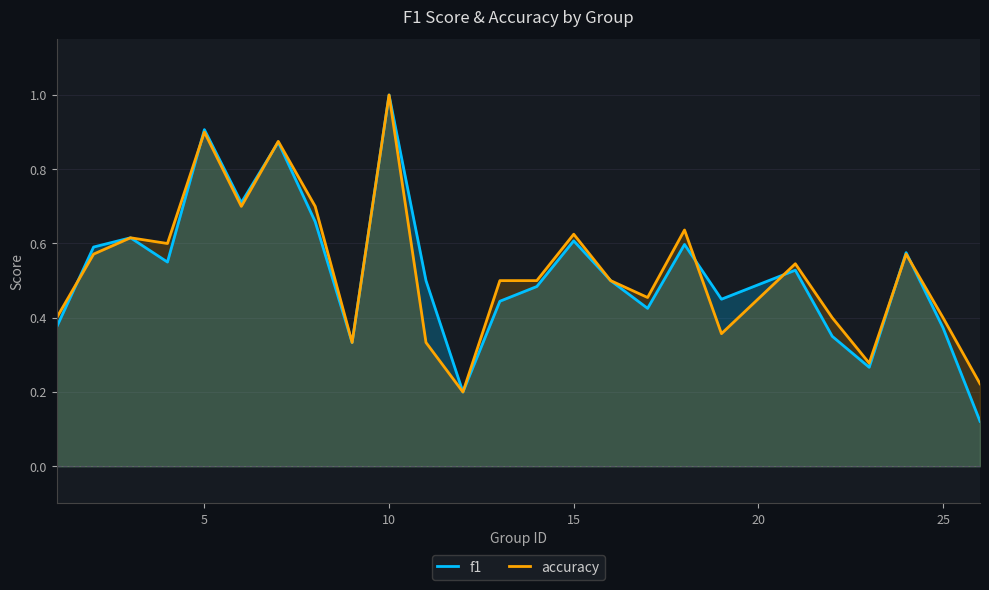

What is the highest value of the f1 series?

1.0